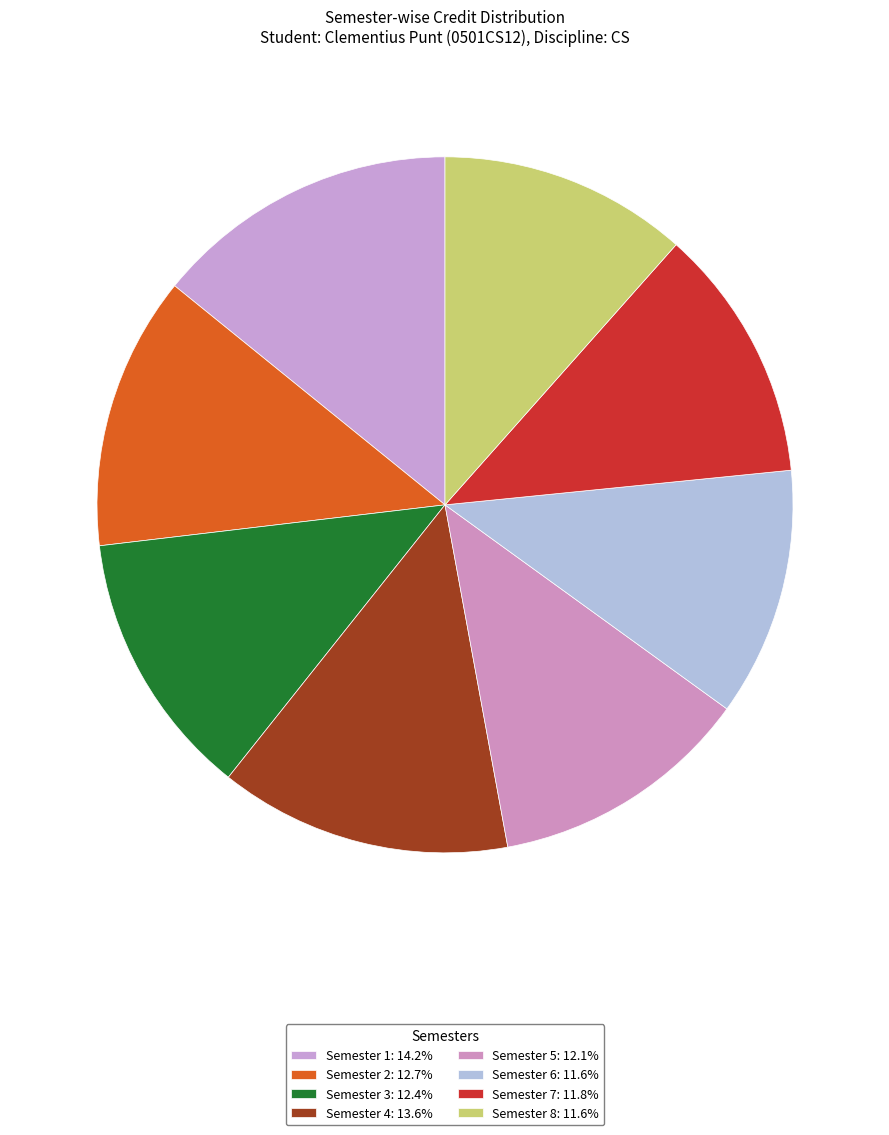

Rank the categories by value from highest to lowest.

Semester 1, Semester 4, Semester 2, Semester 3, Semester 5, Semester 7, Semester 6, Semester 8